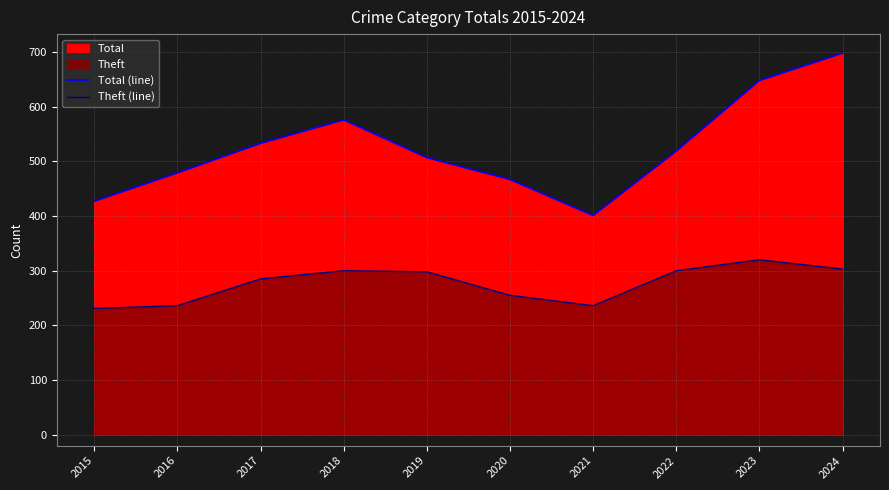

What is the average value of the Theft (line) series?

276